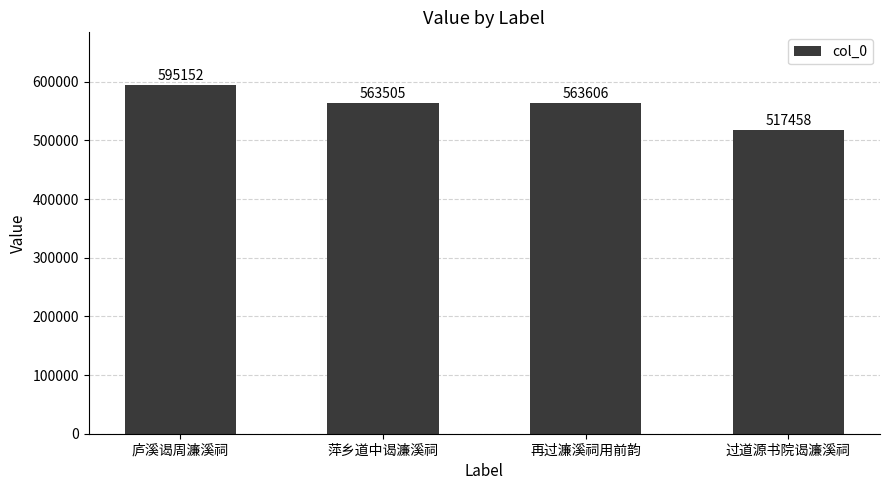

Between 萍乡道中谒濂溪祠 and 再过濂溪祠用前韵, which is larger?

再过濂溪祠用前韵